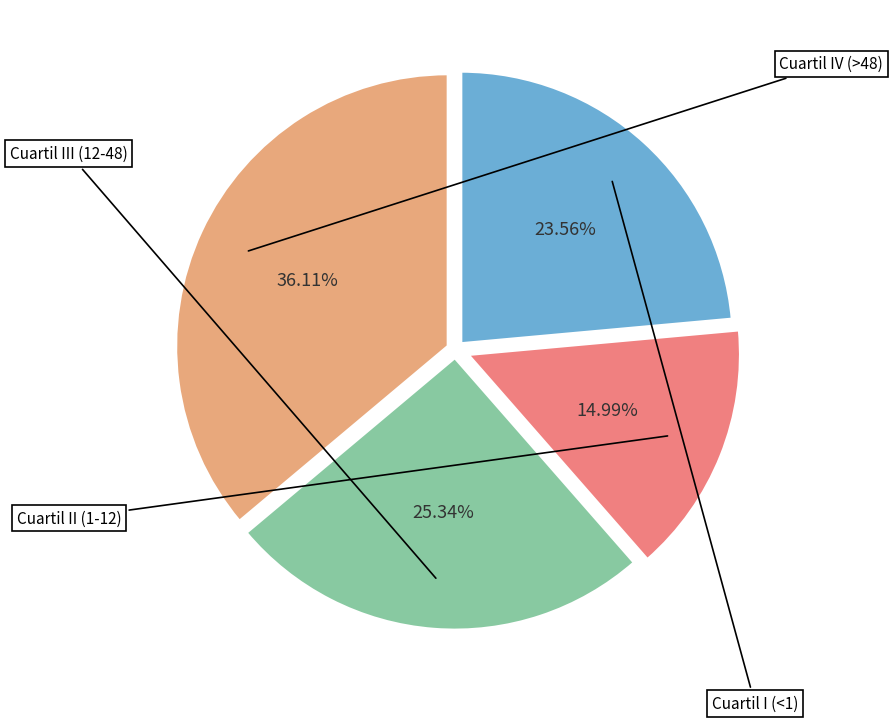

Is there a majority slice in this chart?

No